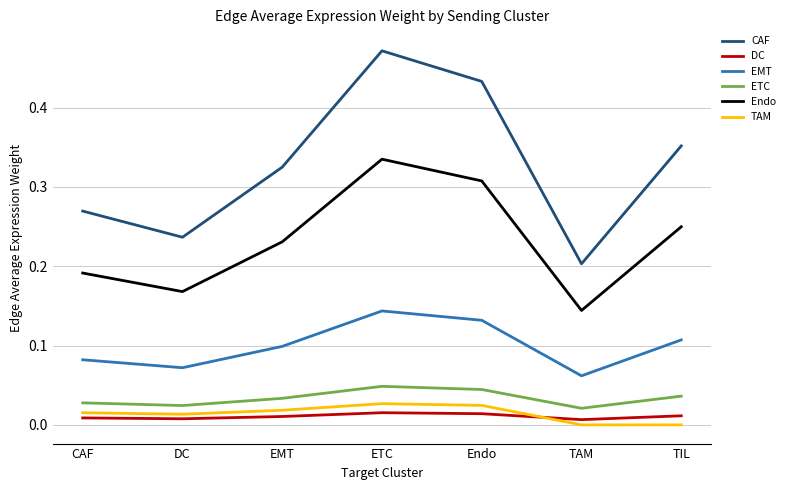

How many lines are shown in the chart?

6